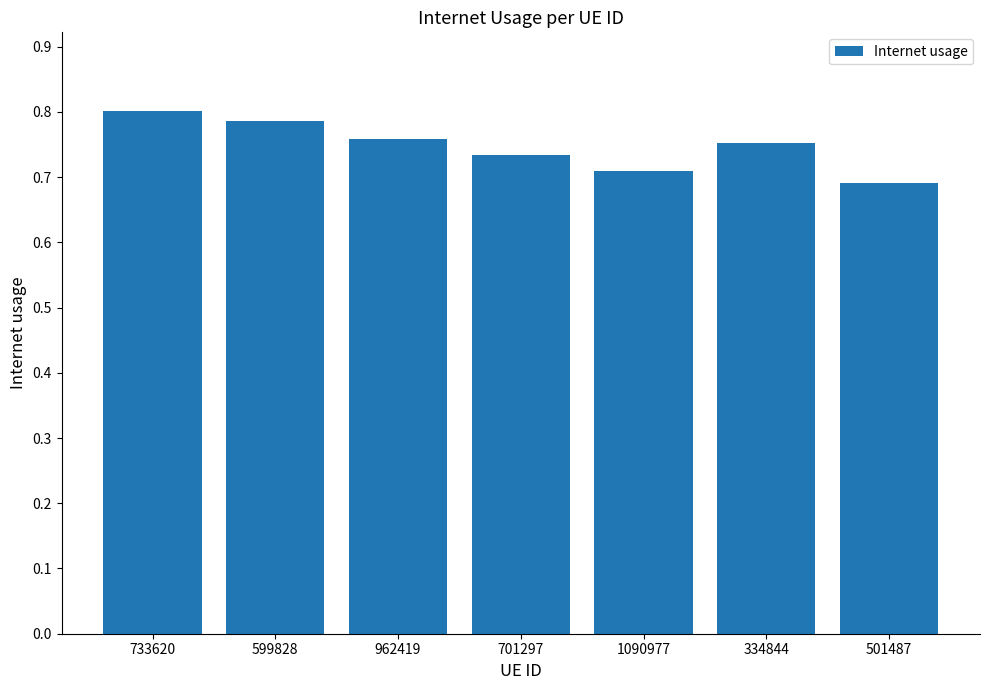

How many values are between 0 and 1?

7